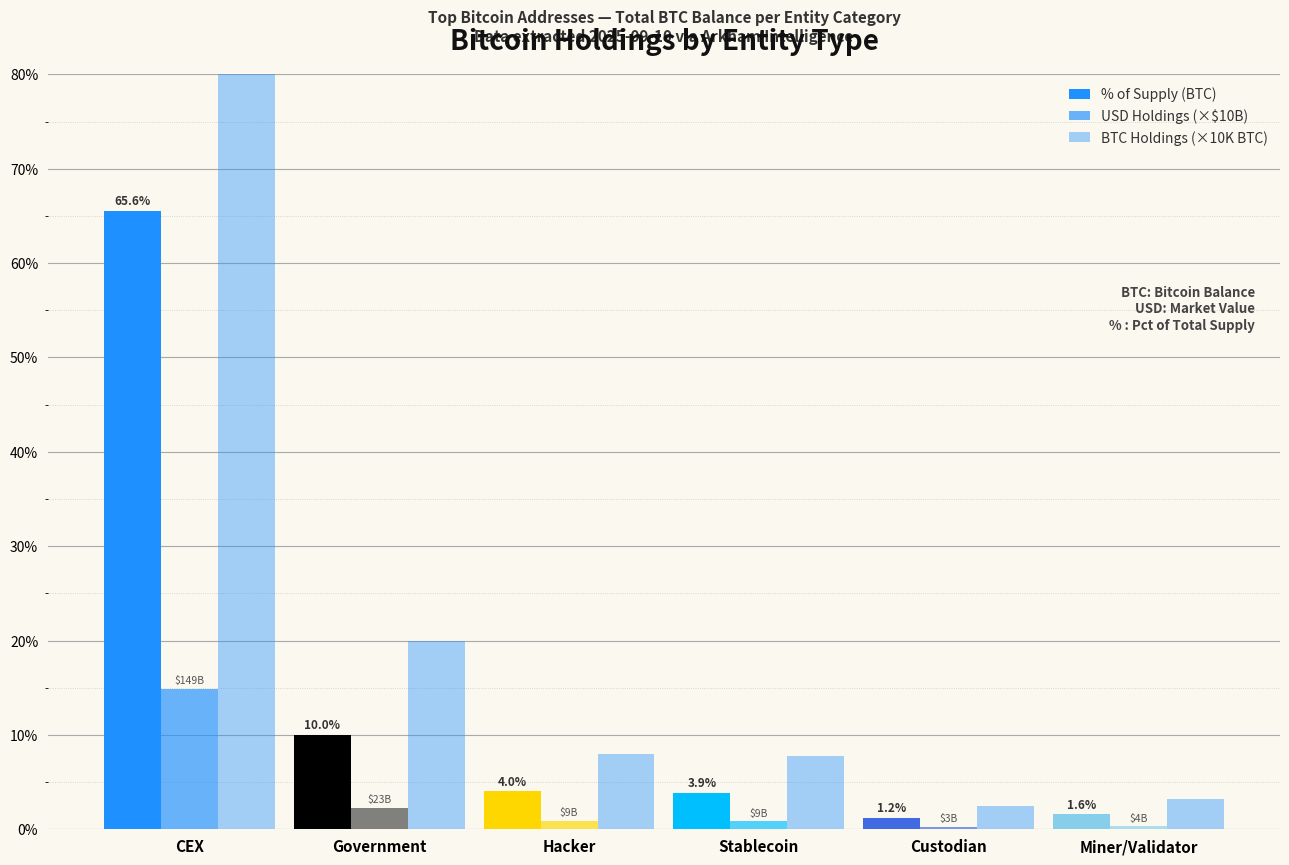

List the series in order of their peak value, highest first.

BTC Holdings (×10K BTC), % of Supply (BTC), USD Holdings (×$10B)